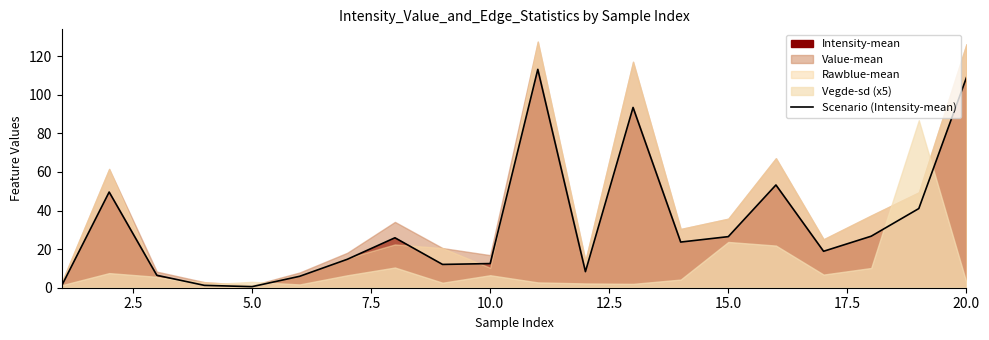

How many values are below 23?

10